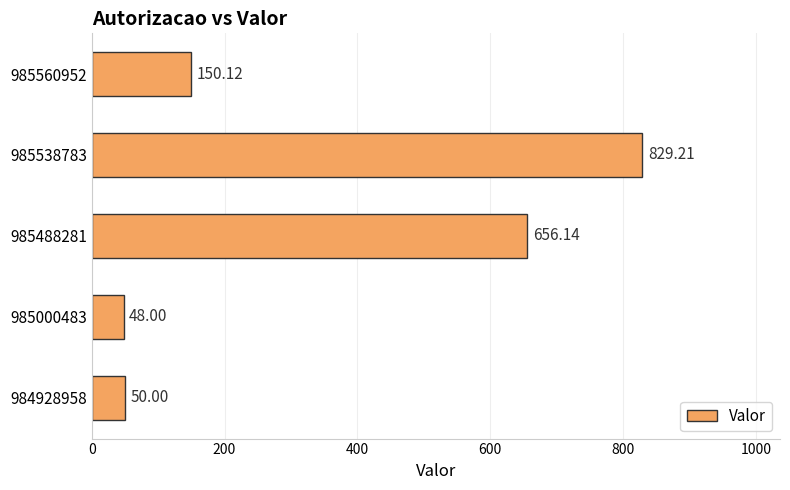

Which has a higher value, 985538783 or 984928958?

985538783